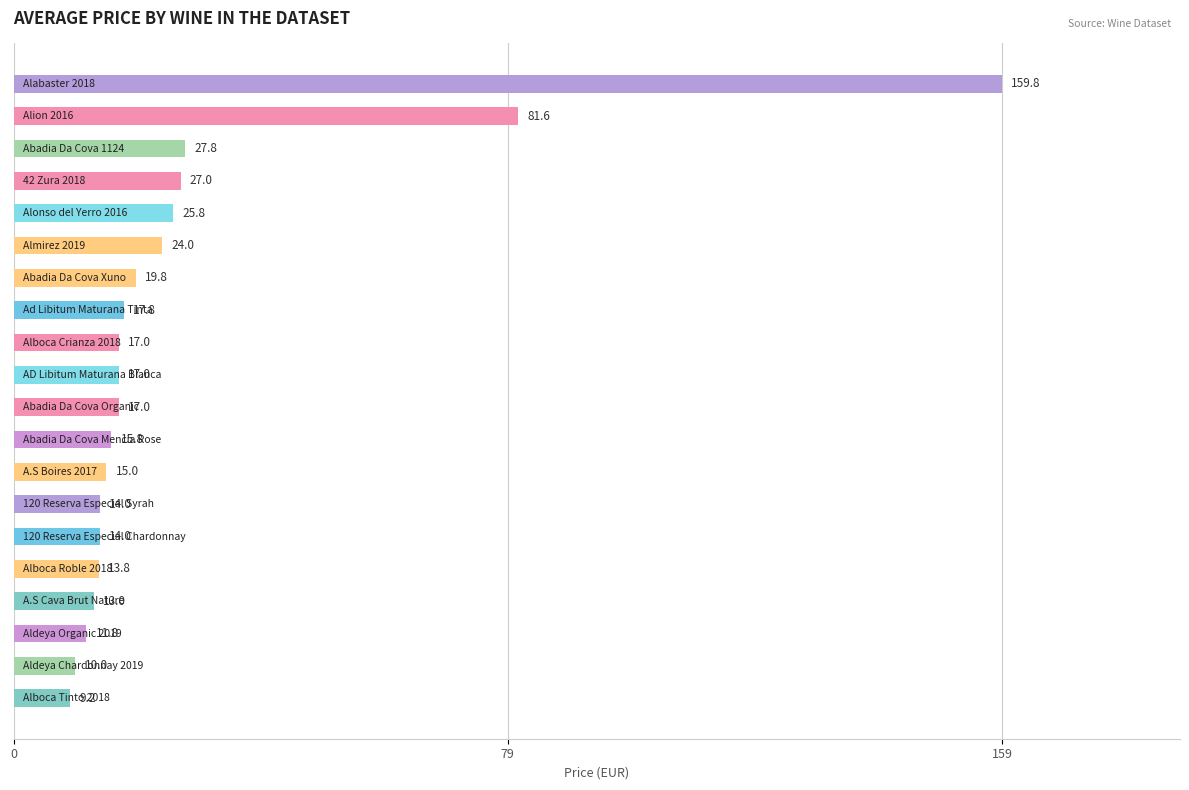

What is the difference between the second highest and second lowest values?

71.6